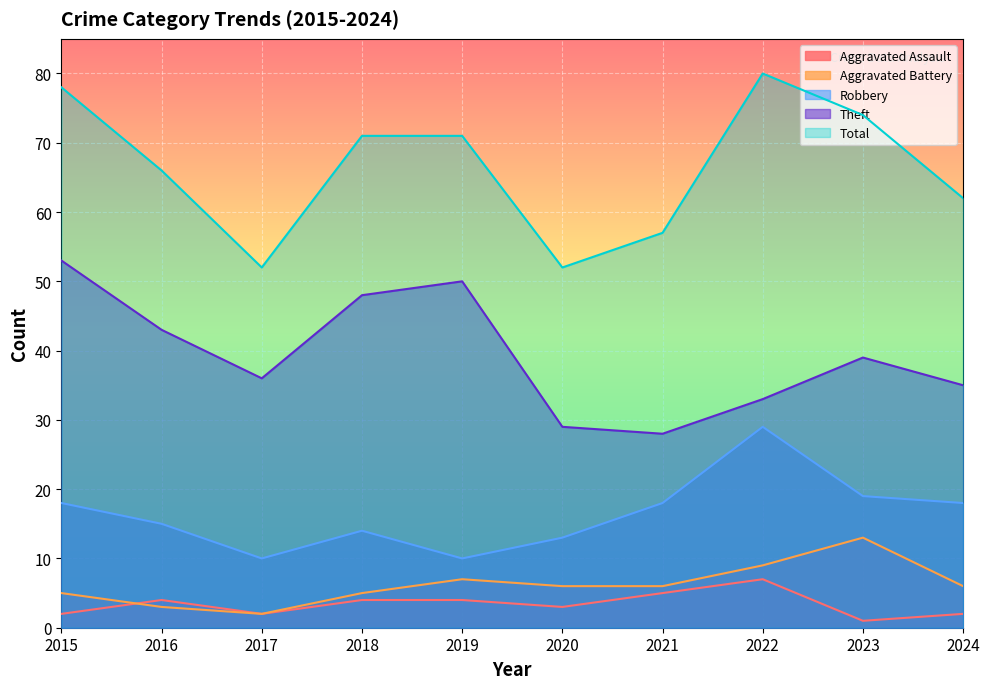

At how many categories does at least one series exceed 29?

10